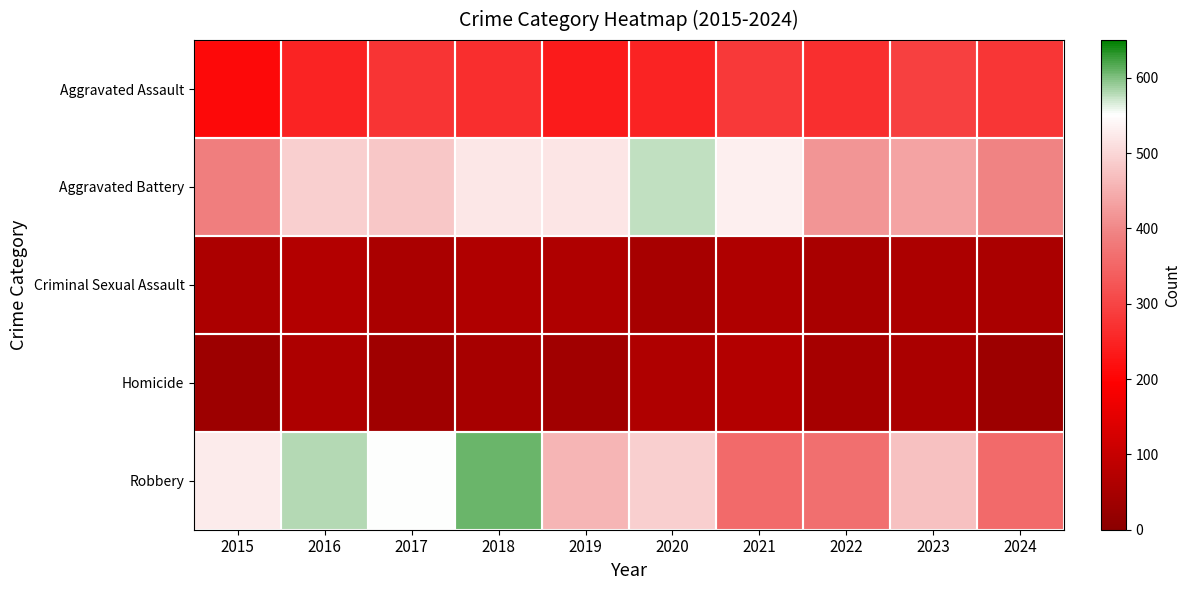

Which category has the lowest value across all series?

2015